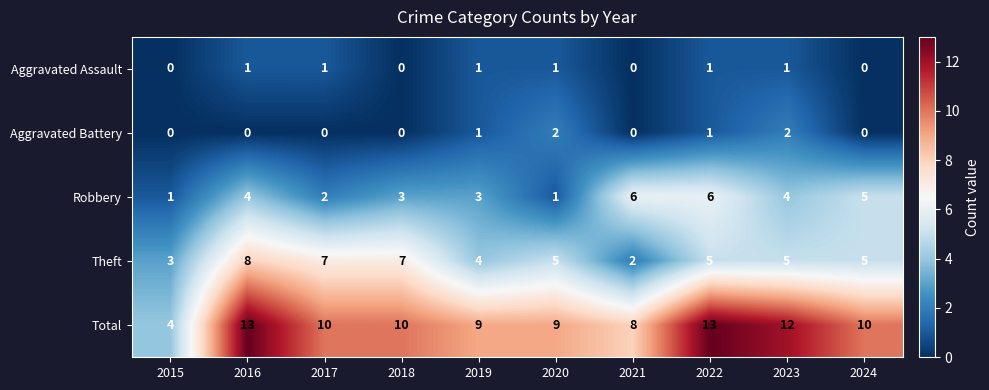

The value of Robbery at 2021 is 9. True or false?

False